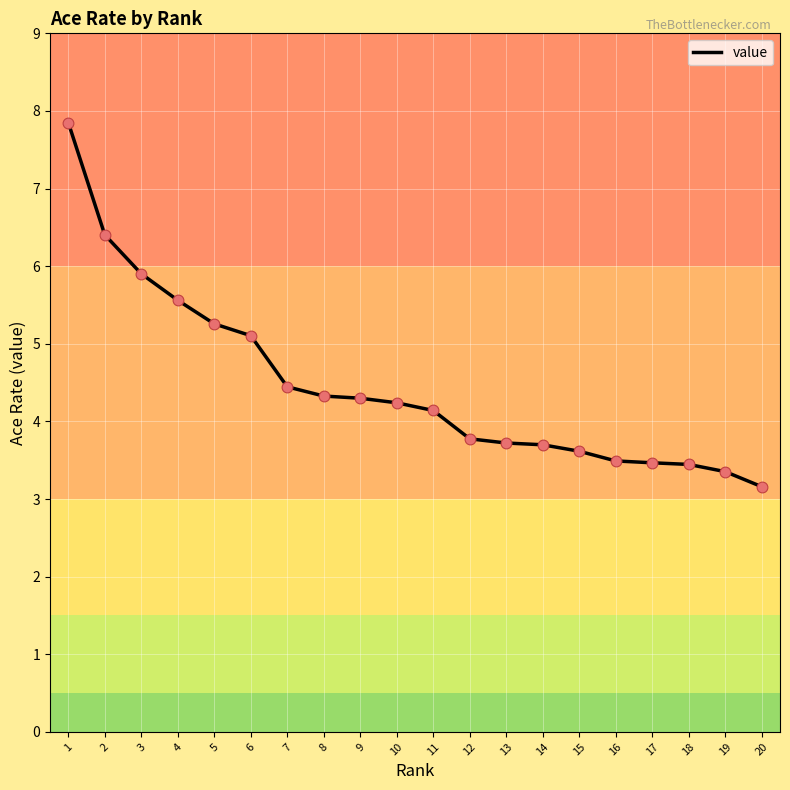

Which has a higher value, 8 or 14?

8